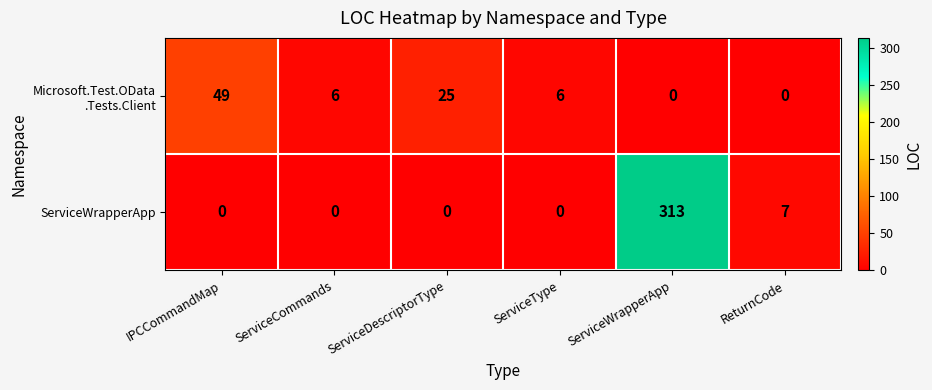

What is the maximum value shown in the chart?

313